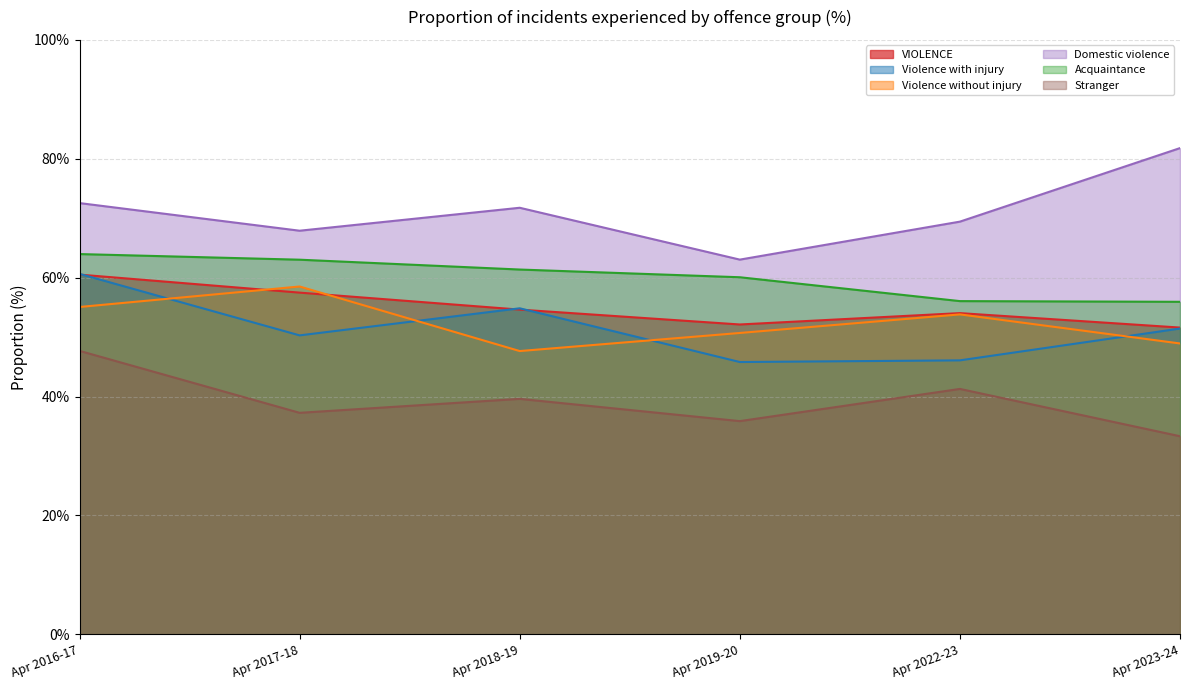

True or false: Acquaintance and Violence without injury cross at least once.

False